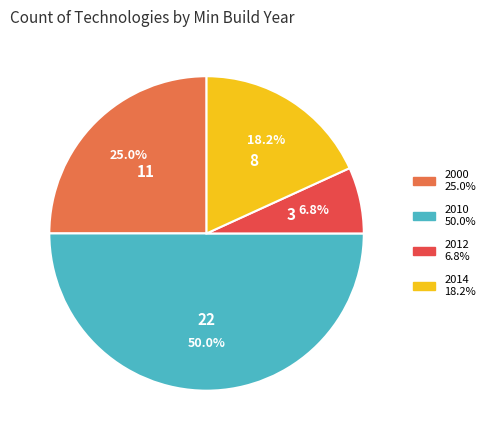

Which slice is the largest?

2010